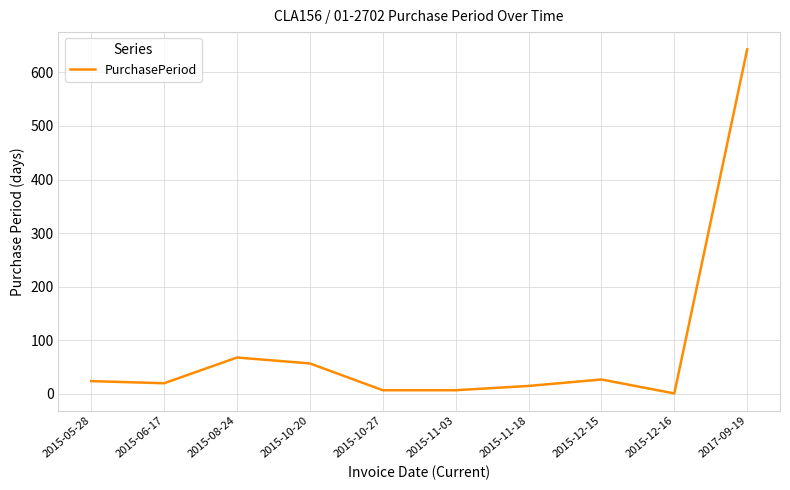

Reading right to left, what are all the values shown in this chart?

2017-09-19=643	2015-12-16=1	2015-12-15=27	2015-11-18=15	2015-11-03=7	2015-10-27=7	2015-10-20=57	2015-08-24=68	2015-06-17=20	2015-05-28=24